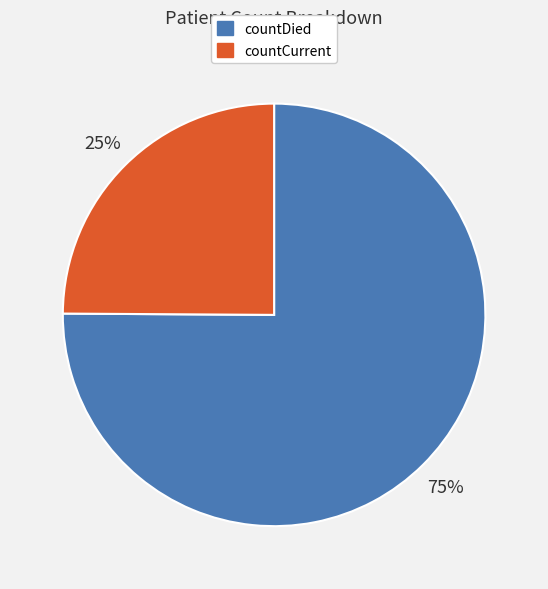

What percentage is the countDied slice, to the nearest percent?

75%